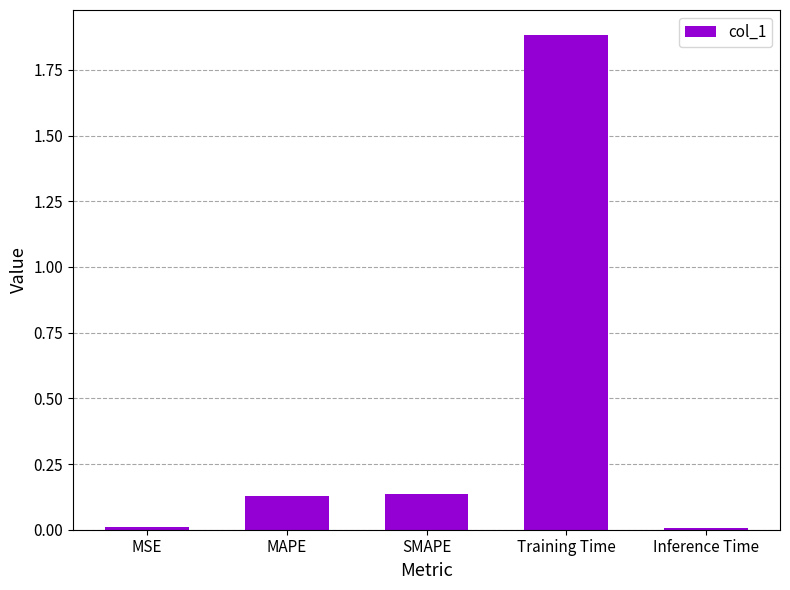

What is the label of the 1st bar from the left?

MSE